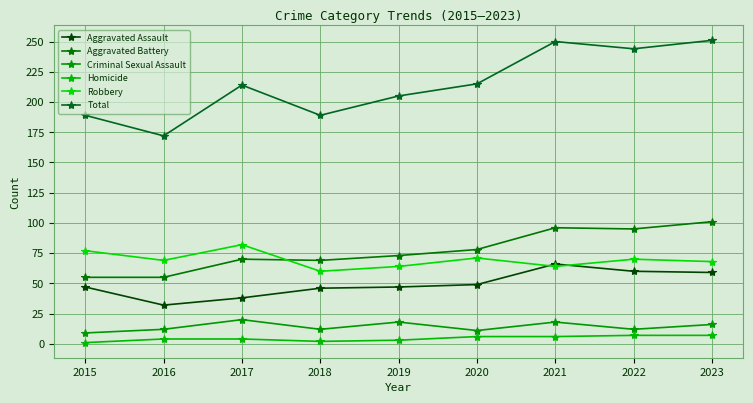

Is this an area chart (filled region under the line)?

No